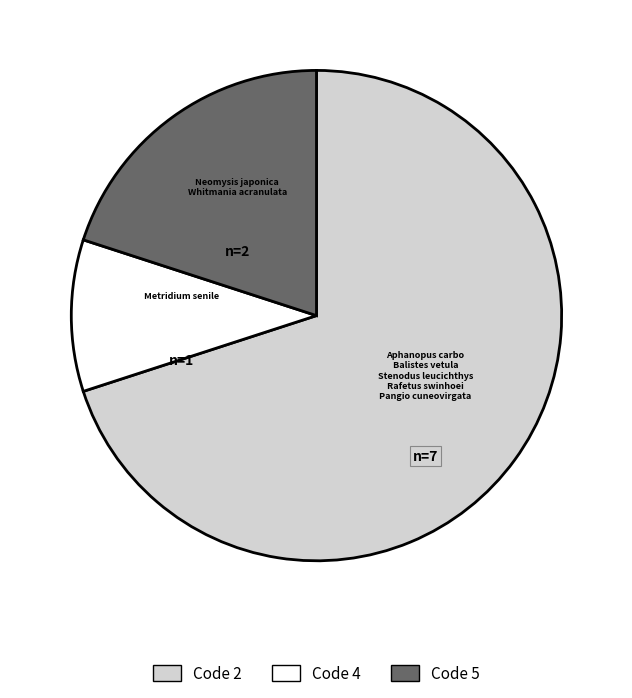

Combined, do Code 2 and Code 4 account for over 50%?

Yes